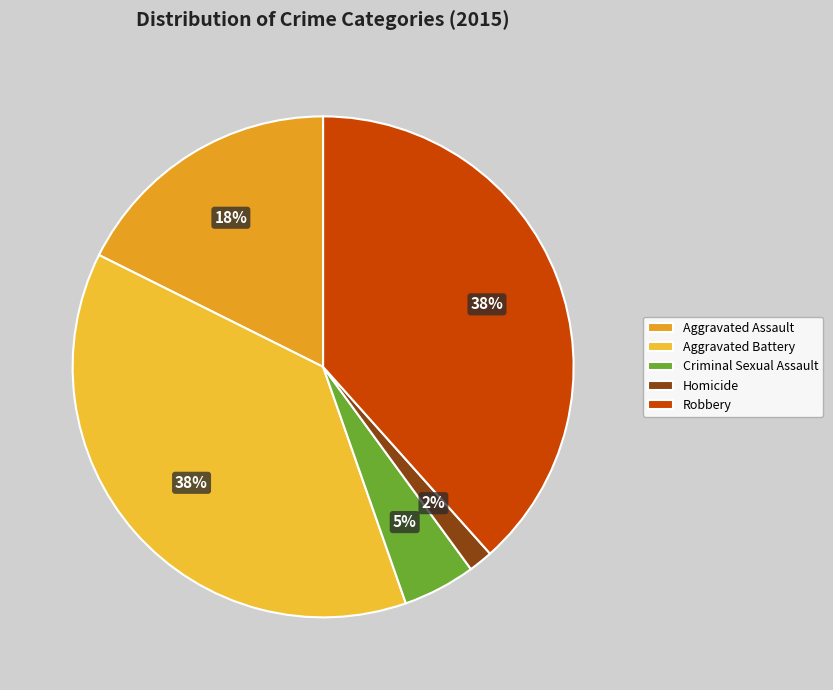

Is there a majority slice in this chart?

No